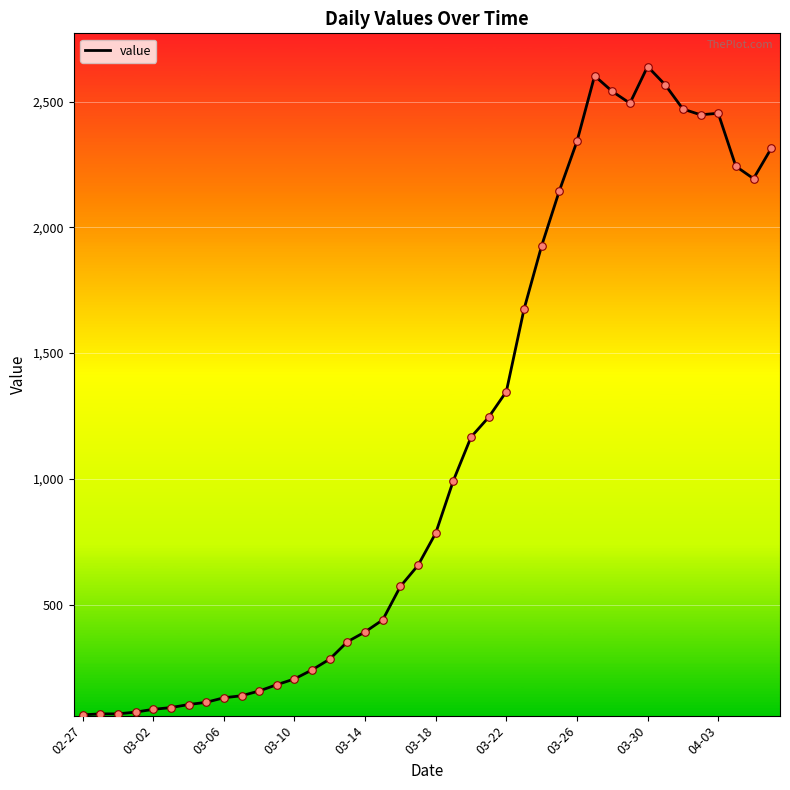

What is the difference between the maximum and minimum values?

2579